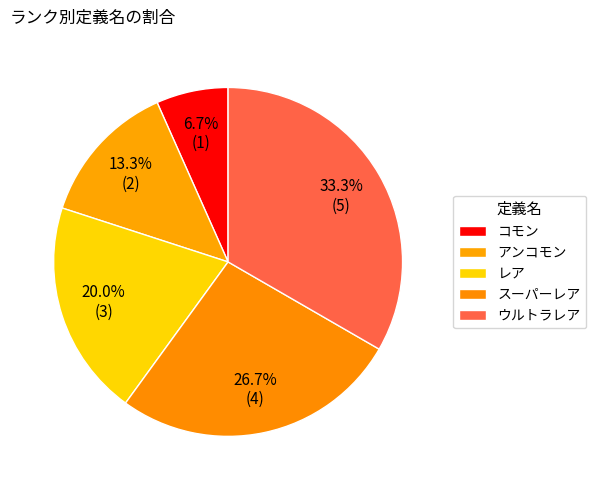

To the nearest percent, what is the combined percentage of コモン and ウルトラレア?

40%